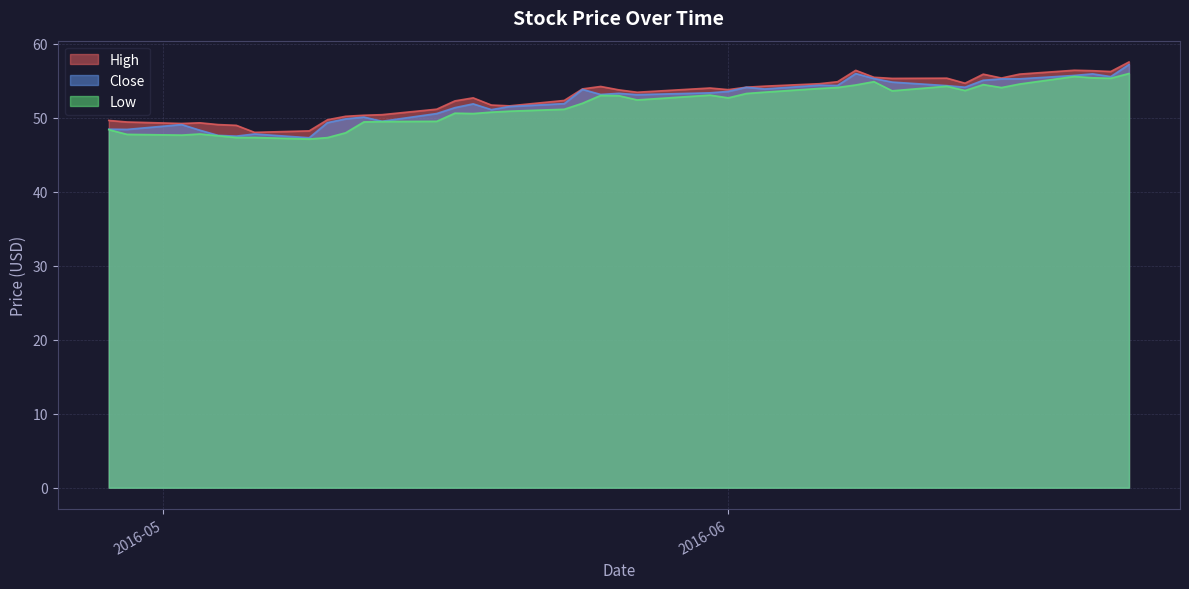

What is the value of the Close point at the 39th from the left?

55.5